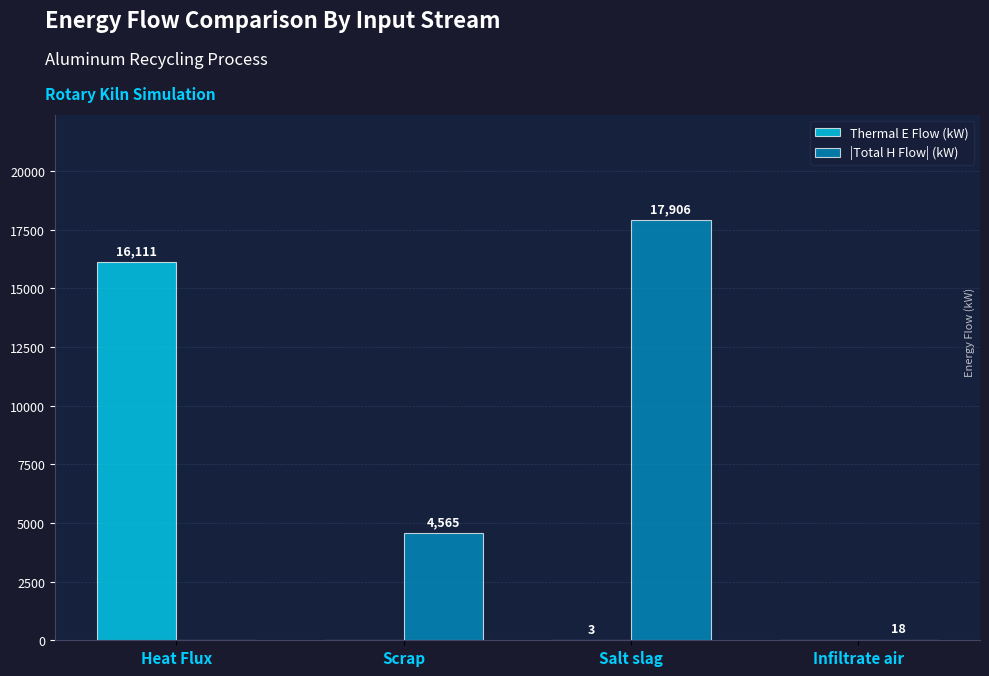

Are the bars grouped side by side (vs. stacked)?

Yes